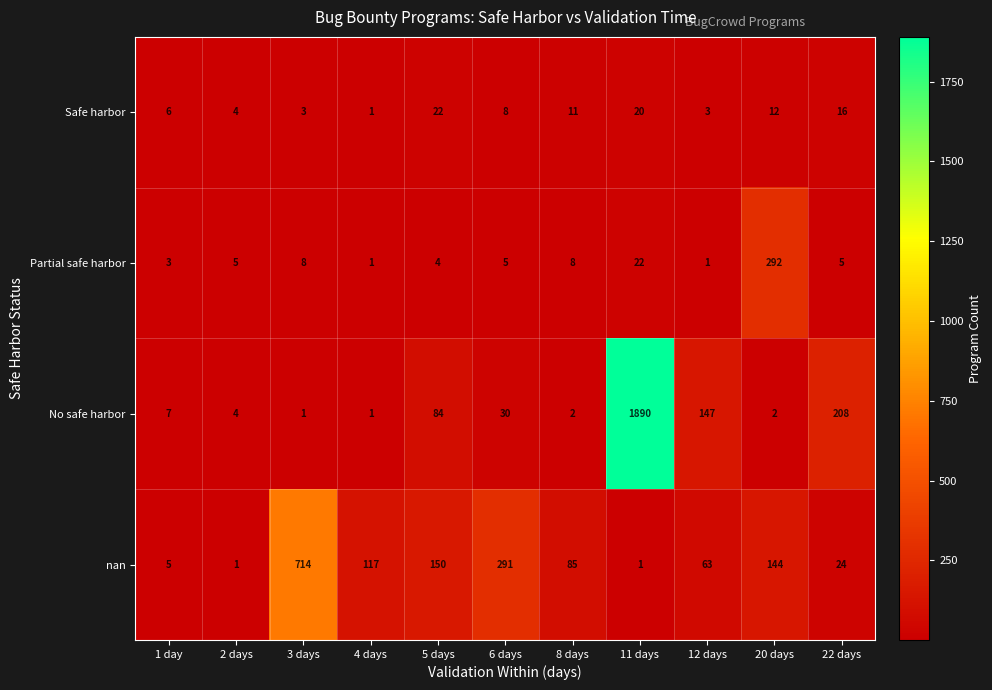

At which label does Partial safe harbor reach its peak?

20 days